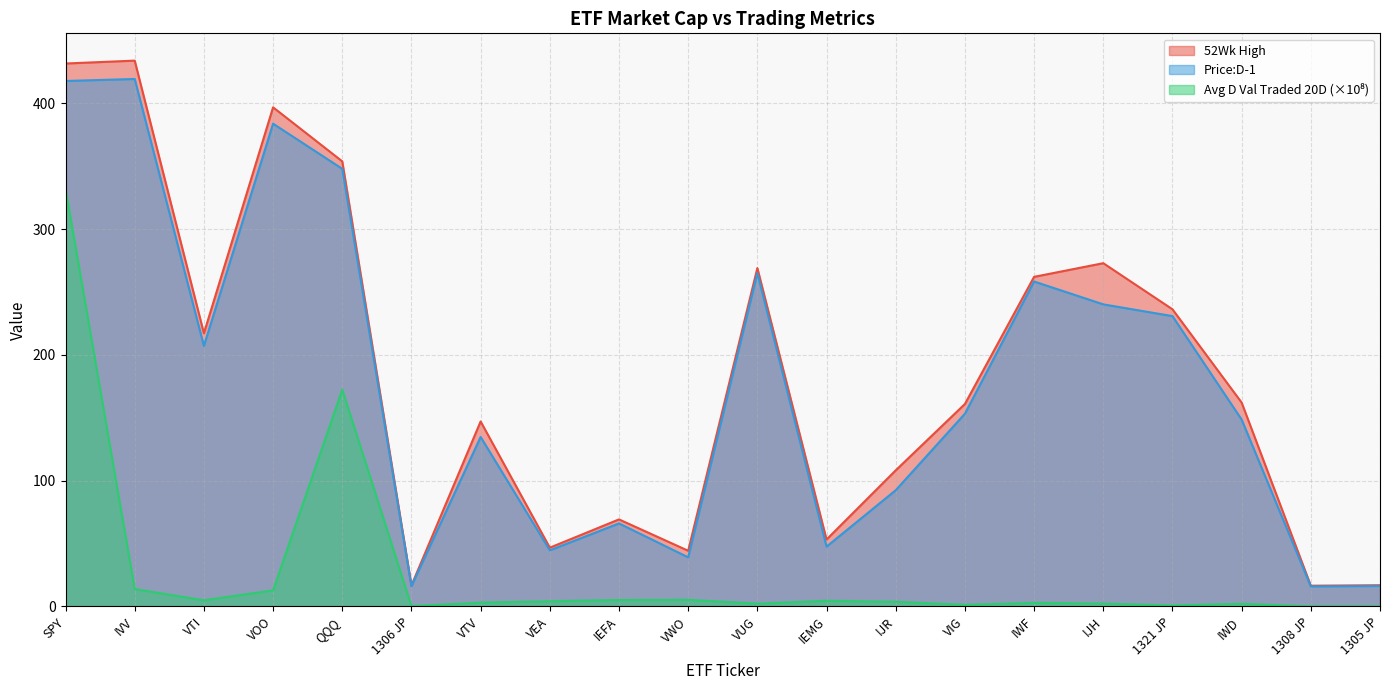

How many interior local valleys does the 52Wk High series have?

6